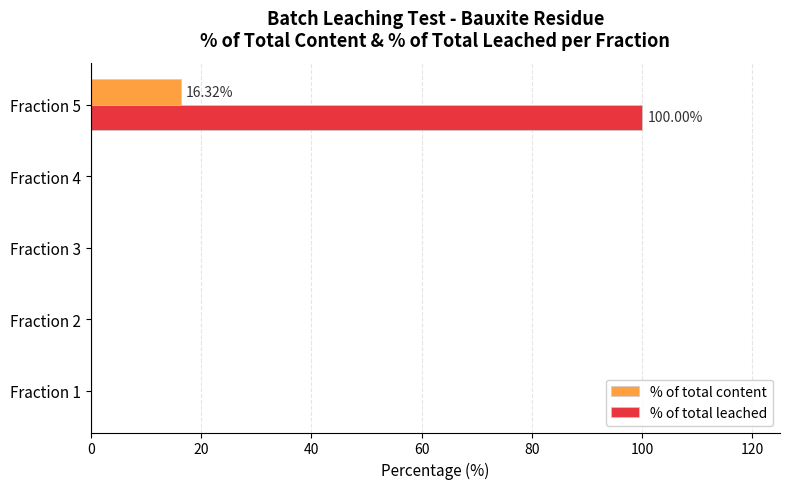

What is the sum of the % of total leached values at Fraction 2 and Fraction 5?

100.0